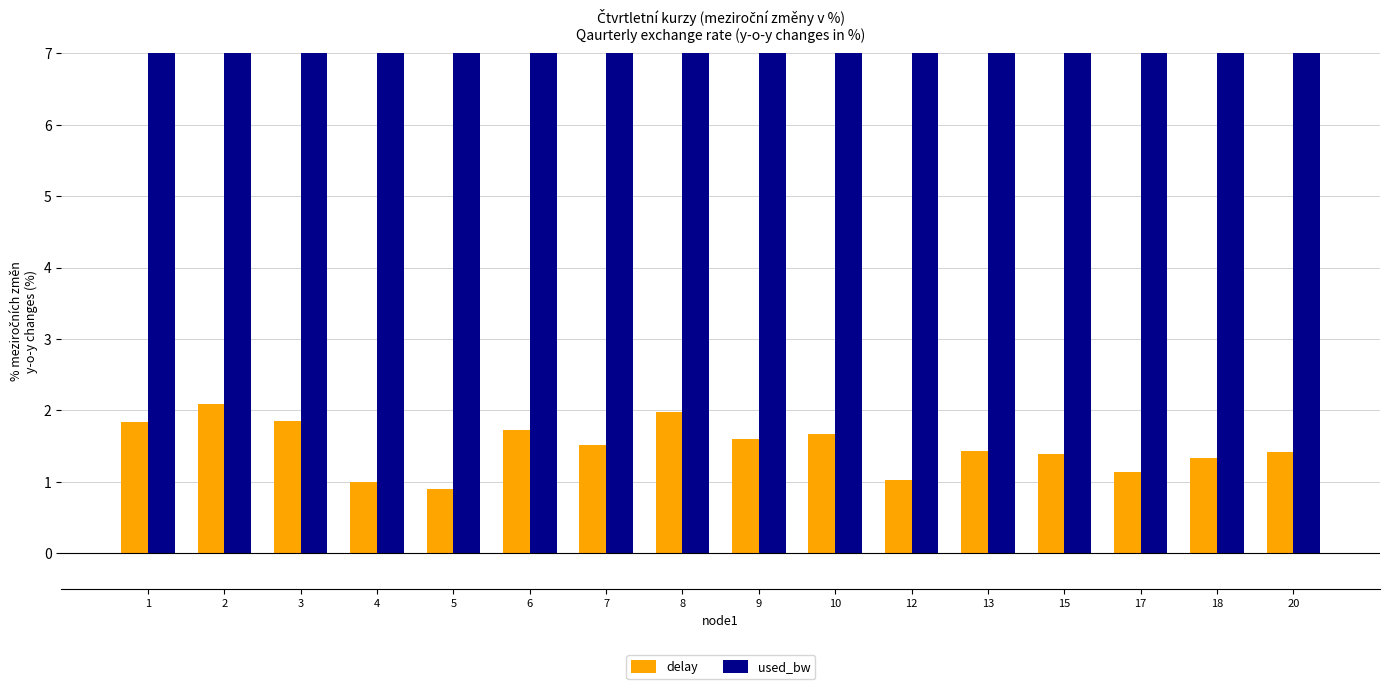

At which category is the sum across all series the highest?

2